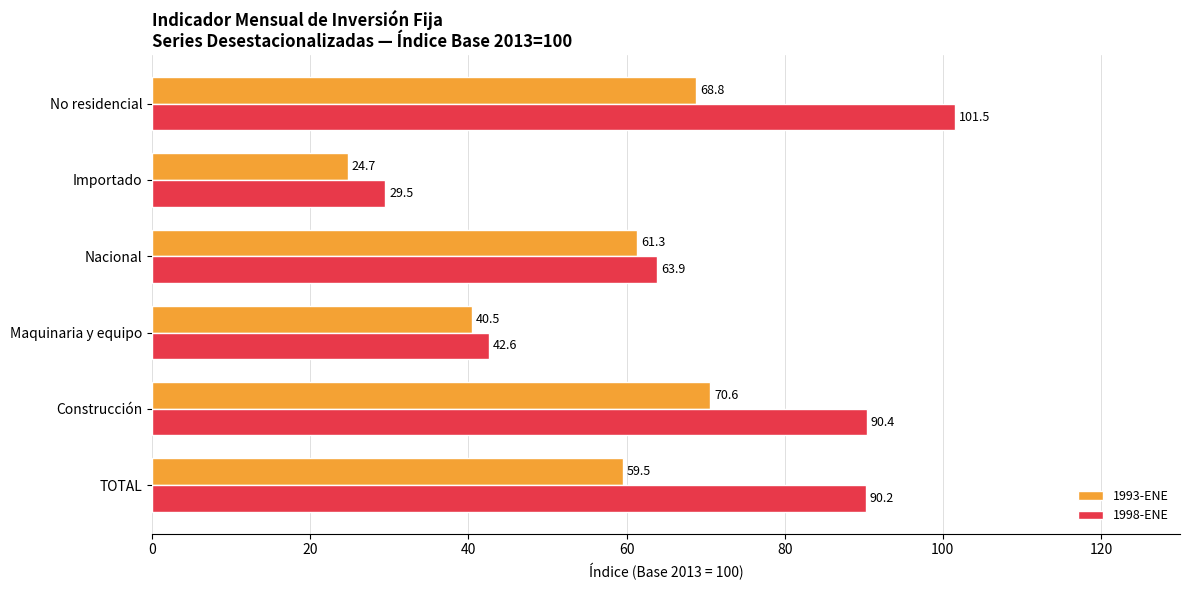

What is the approximate value of 1998-ENE at Maquinaria y equipo?

42.6